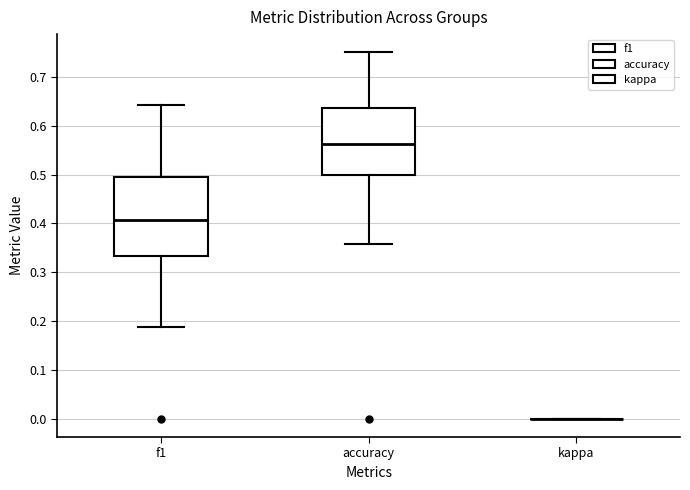

Reading left to right, read every box against the y-axis: the position of its median line, the range the box covers, and the ends of its whiskers. The values are not printed on the chart, so give them approximately, as read against the axis.

f1: median 0.41, box 0.33 to 0.49, whiskers 0.19 to 0.64
accuracy: median 0.56, box 0.50 to 0.64, whiskers 0.36 to 0.75
kappa: box collapsed to a line at 0.00, whiskers 0.00 to 0.00